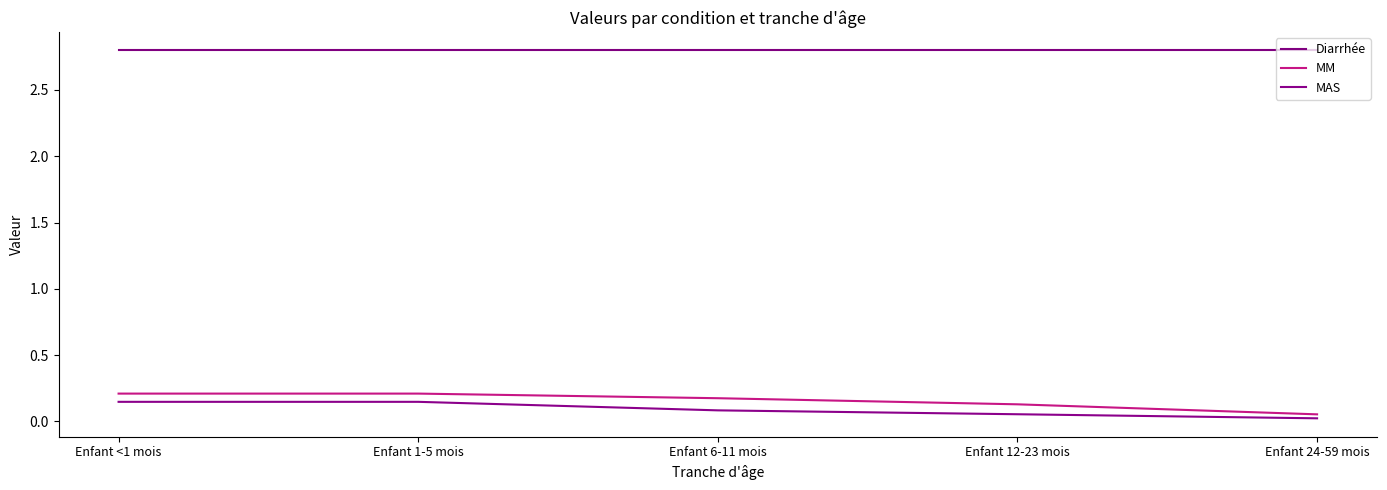

What is the label of the 3rd point from the left?

Enfant 6-11 mois